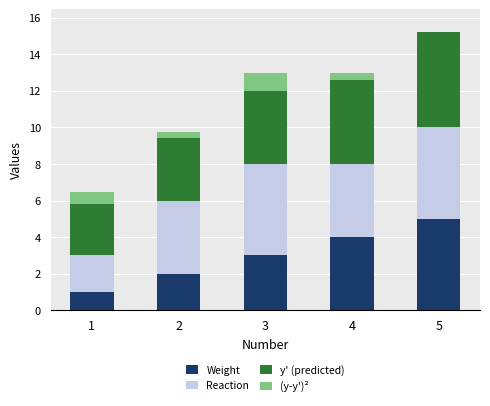

What is the sum of all Weight values?

15.0